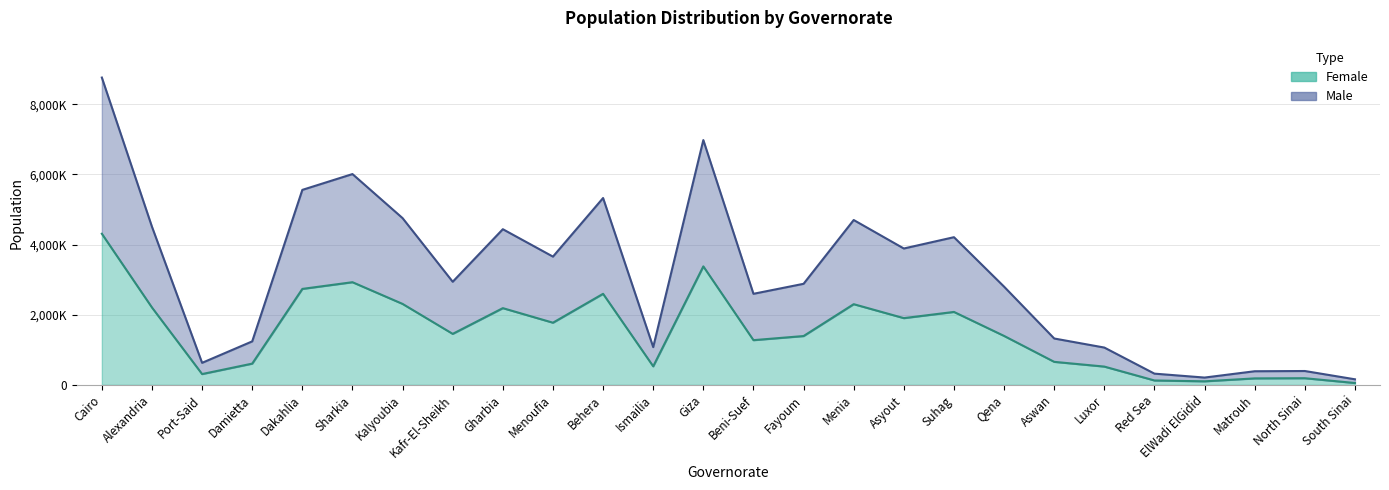

The value of Male at Fayoum is 895292. True or false?

False